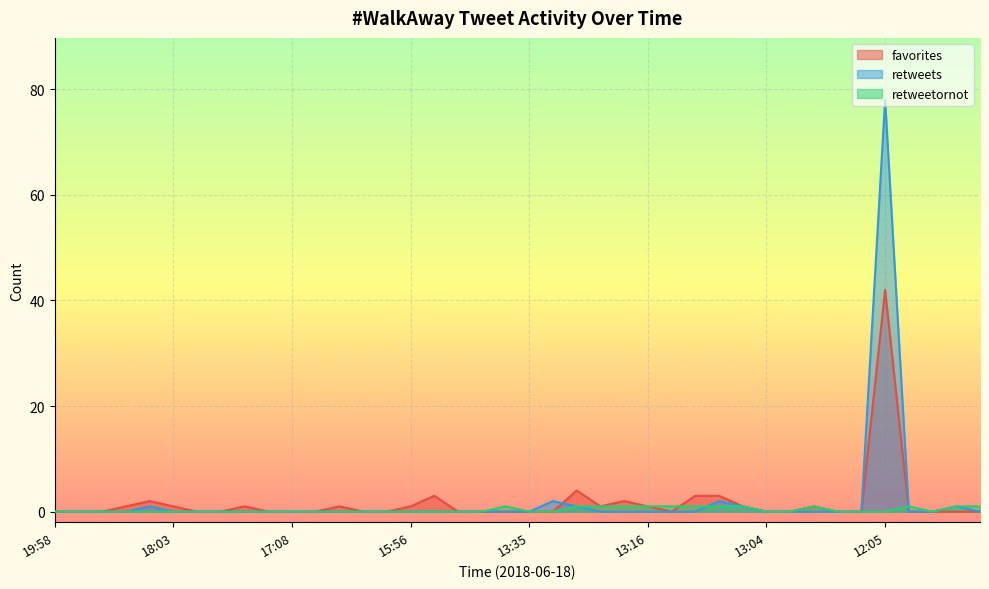

Is the value of retweetornot at 2018-06-18 12:15 greater than the value of retweets at 2018-06-18 15:48?

No